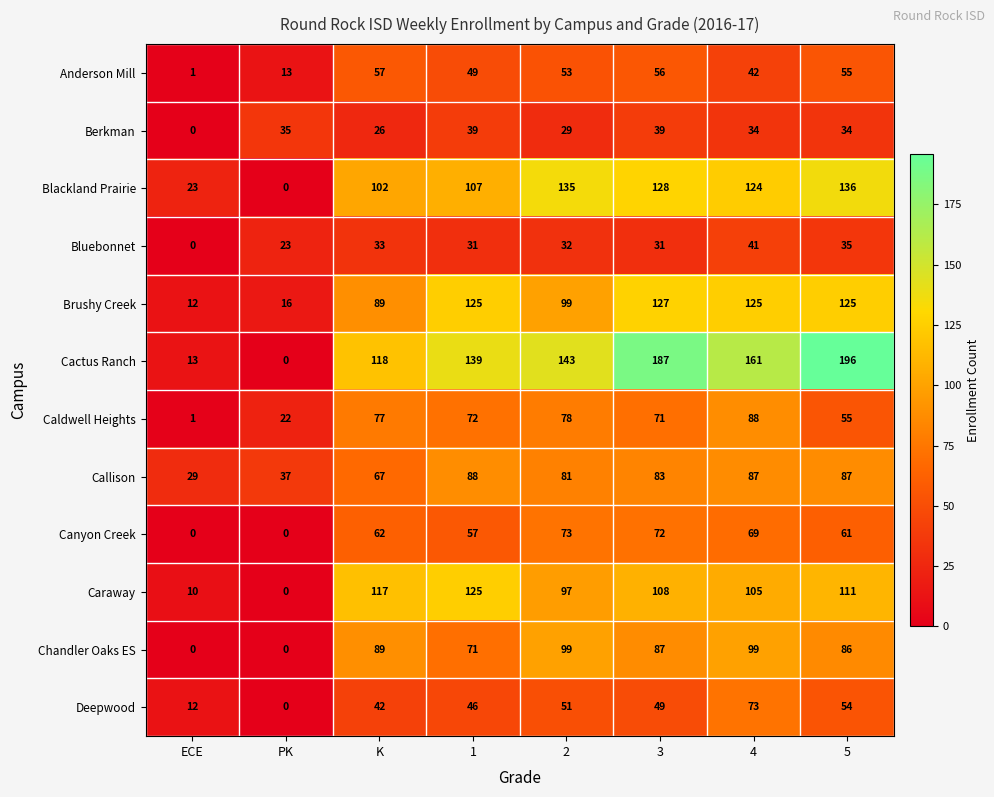

The Caldwell Heights series shows 47 at 2. True or false?

False